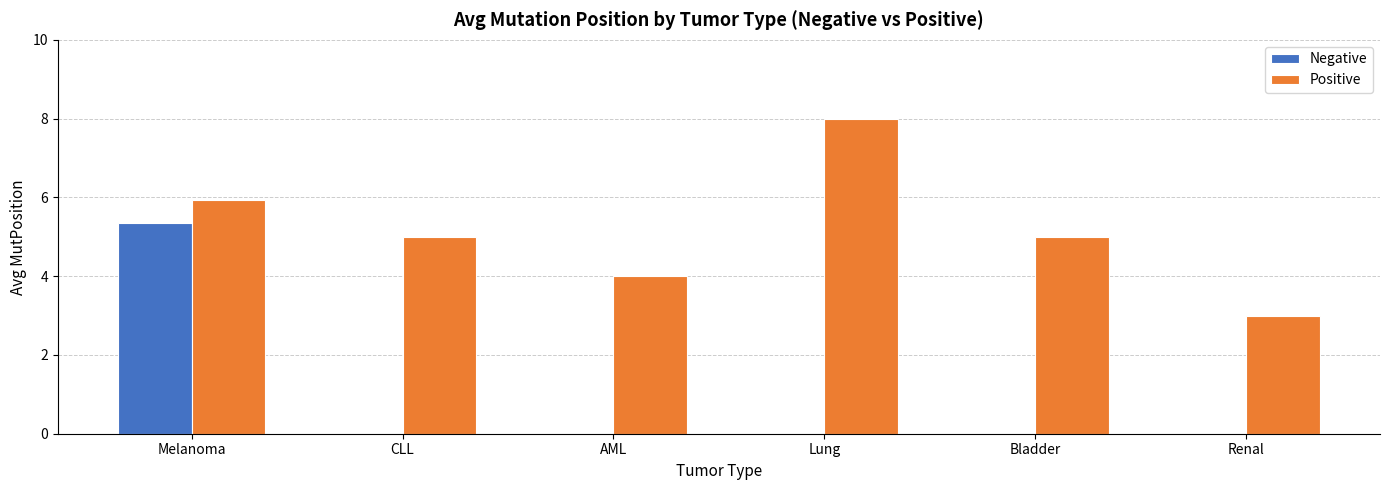

Which series has the largest range (max minus min)?

Negative